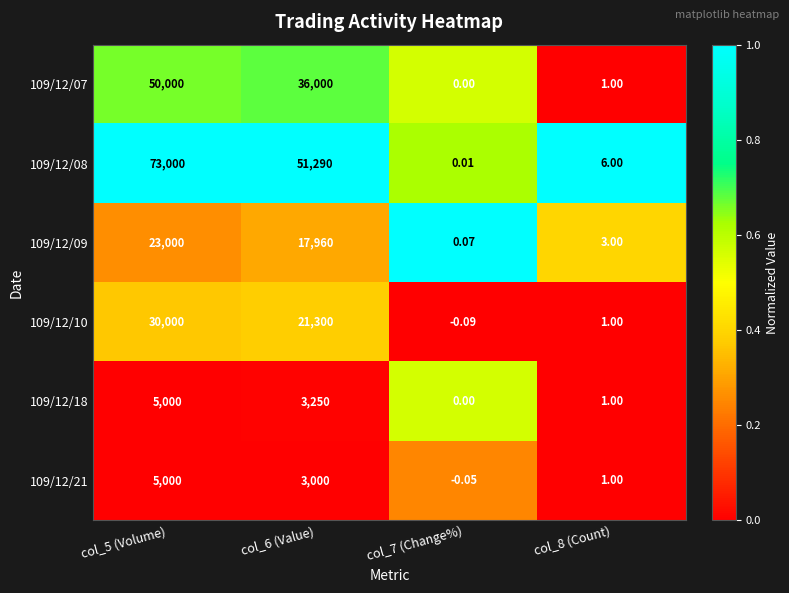

What is the spread (max minus min) of values at col_5 (Volume)?

68000.0